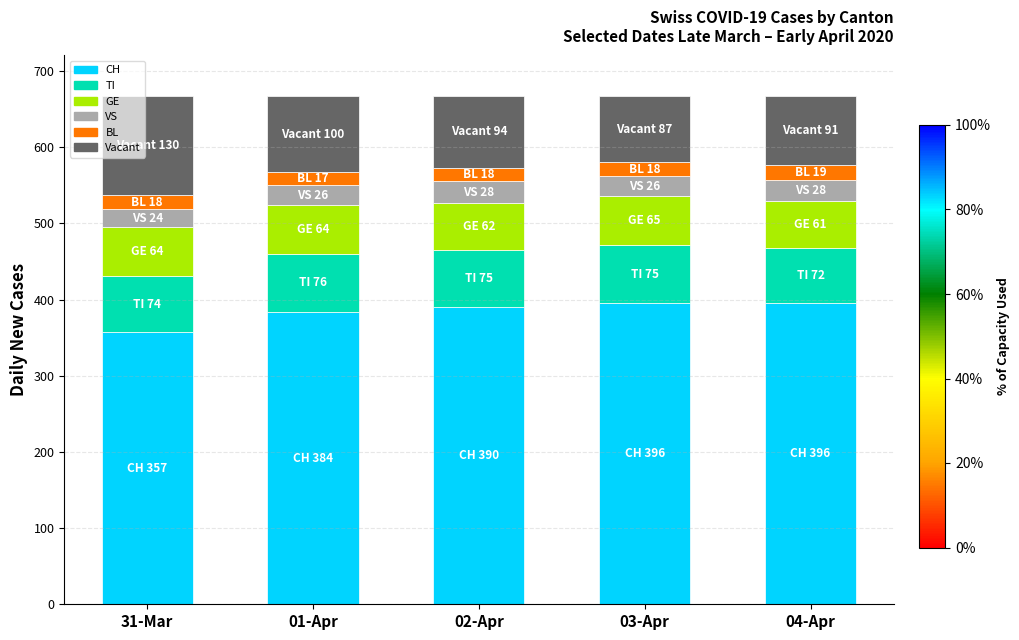

At which label does CH reach its minimum?

31-Mar